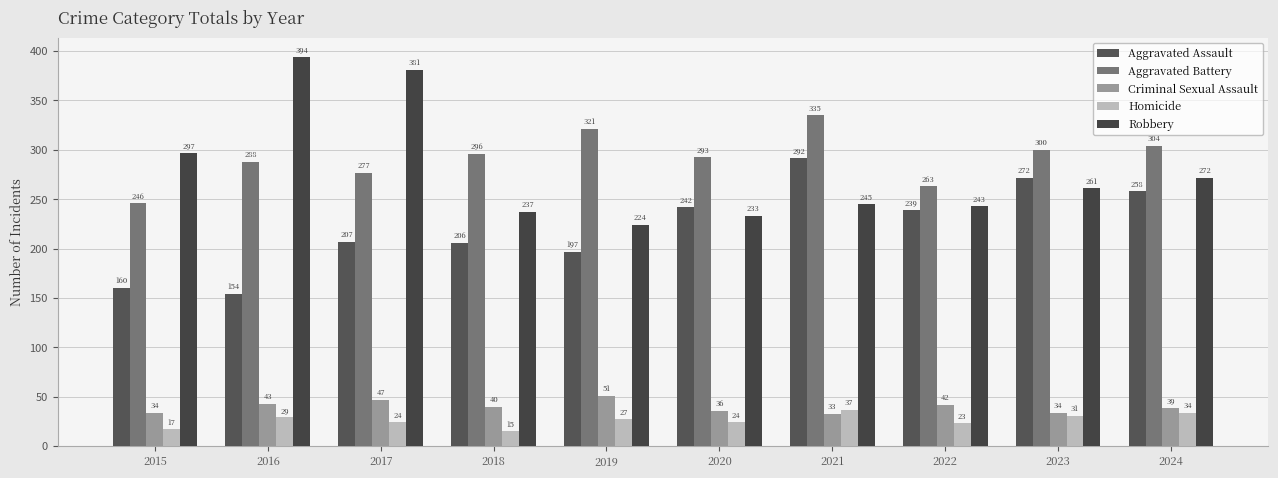

At which label does Aggravated Assault reach its minimum?

2016